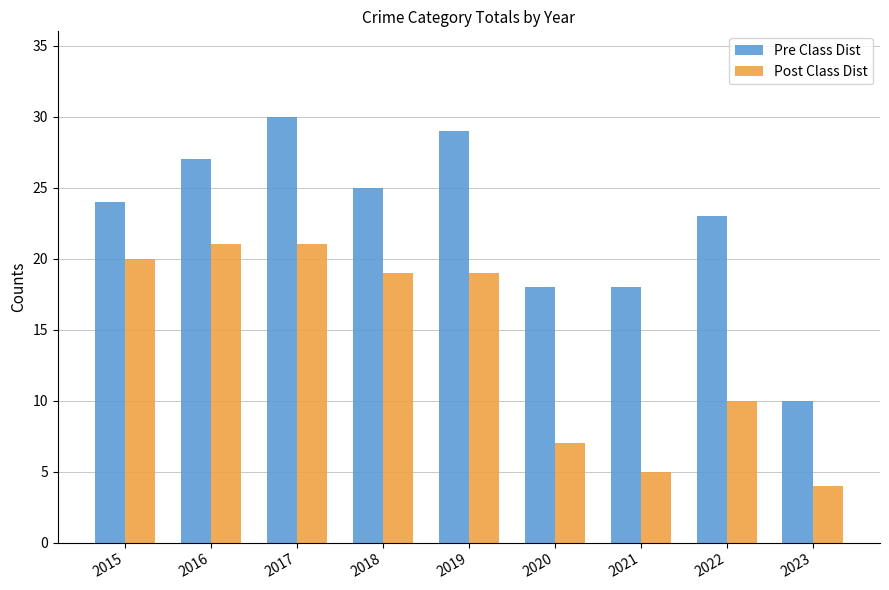

Which series has the largest total across all categories?

Pre Class Dist